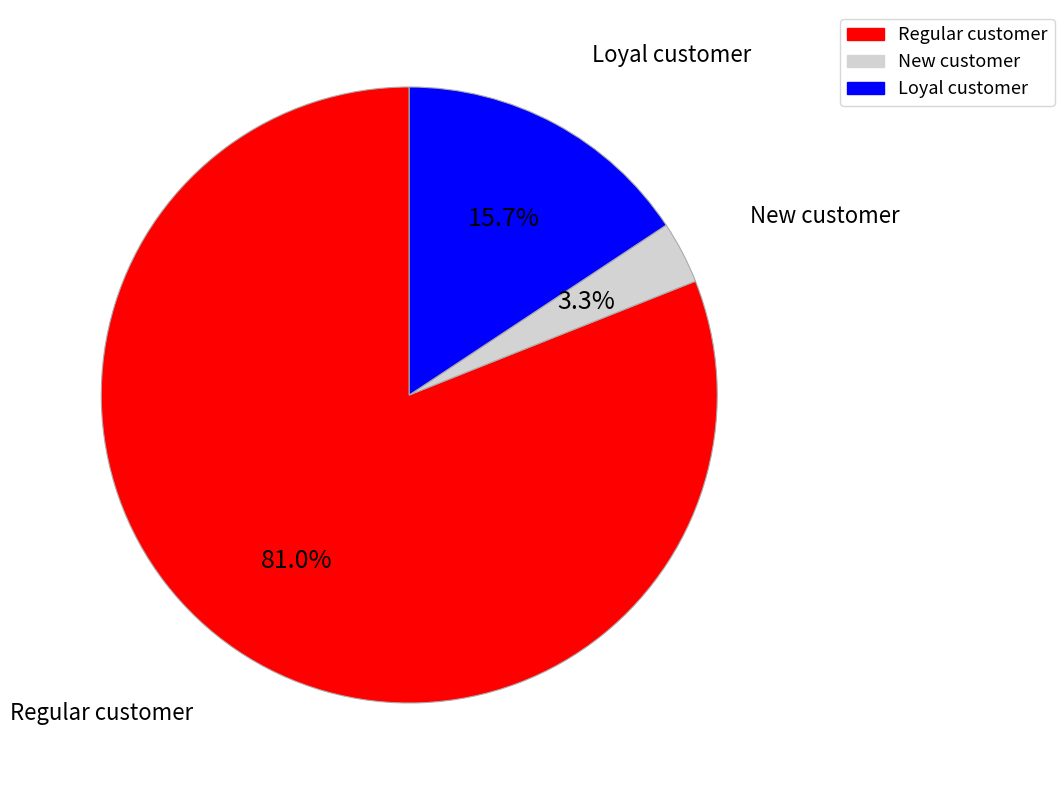

Which slice is the smallest?

New customer